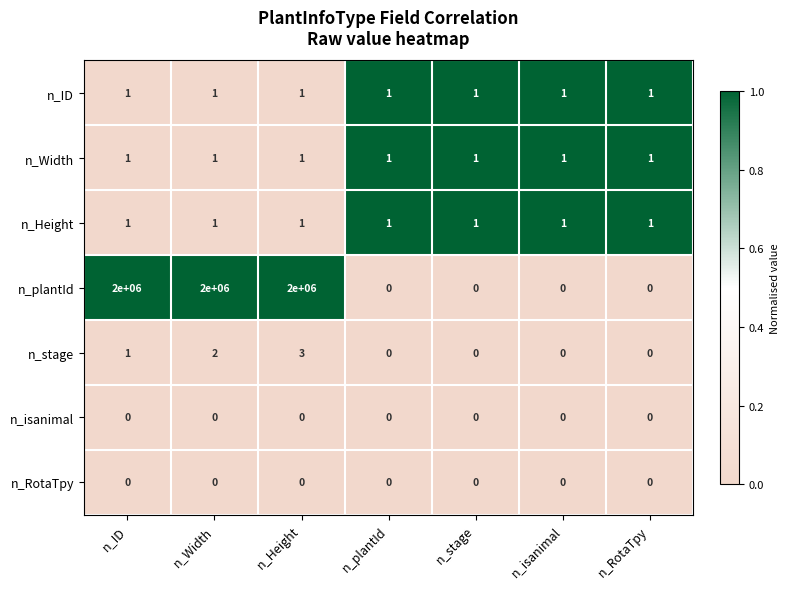

What is the total value across all series at n_isanimal?

3